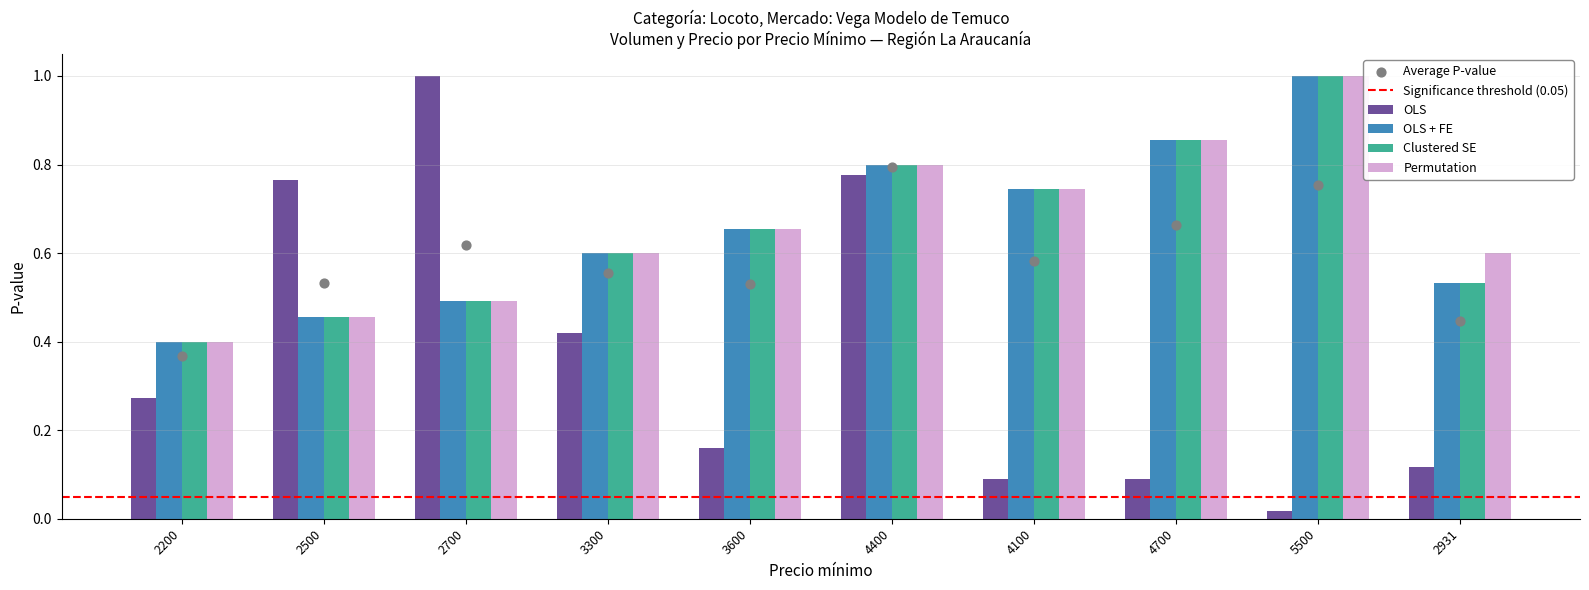

Is the value of Volumen at 2500 greater than the value of Precio $/Kg at 2931?

Yes